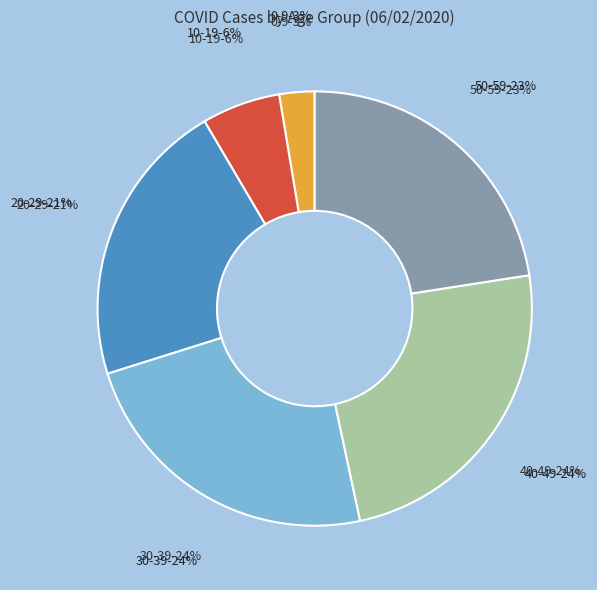

Count the number of slices in the pie.

6